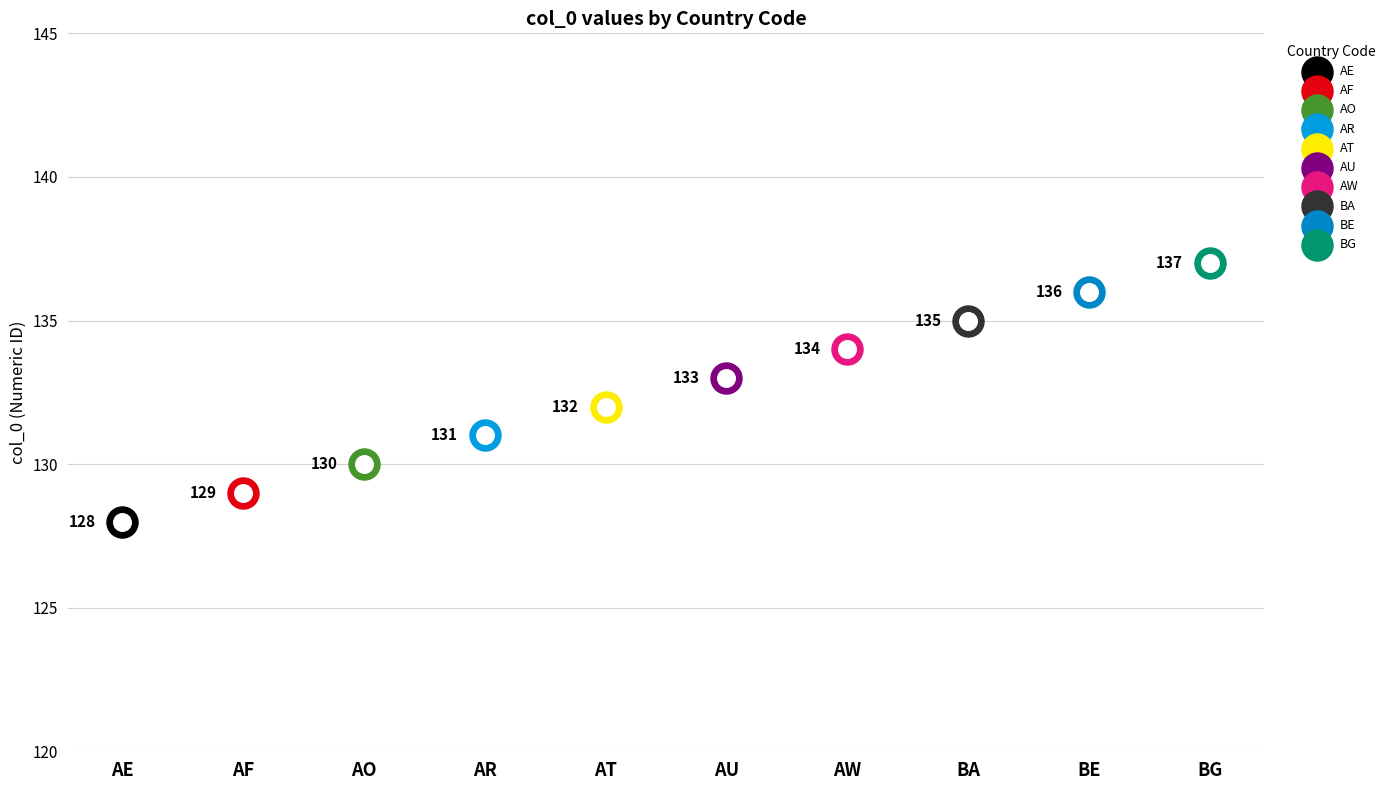

What is the change in value from AF to AO?

+1